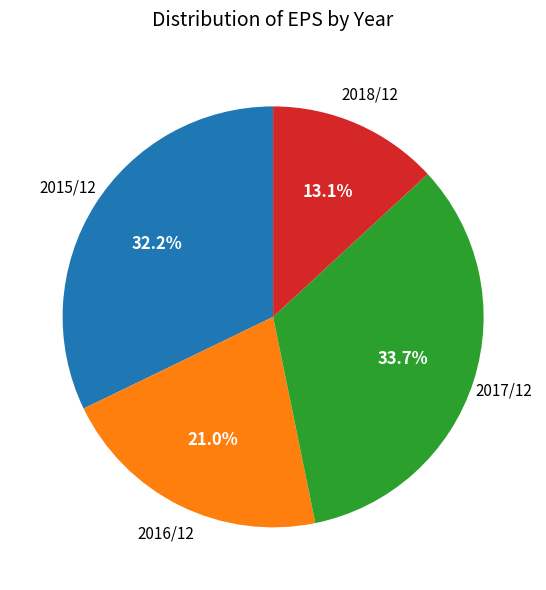

Does 2018/12 account for over 50% of the chart?

No